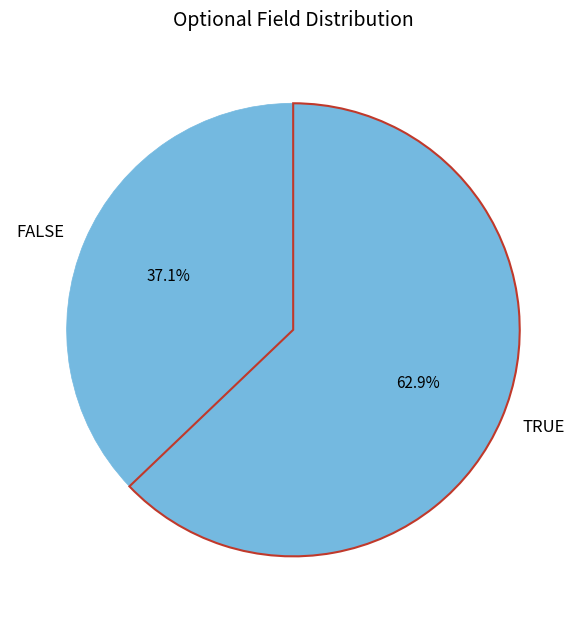

Does any single category account for the majority?

Yes